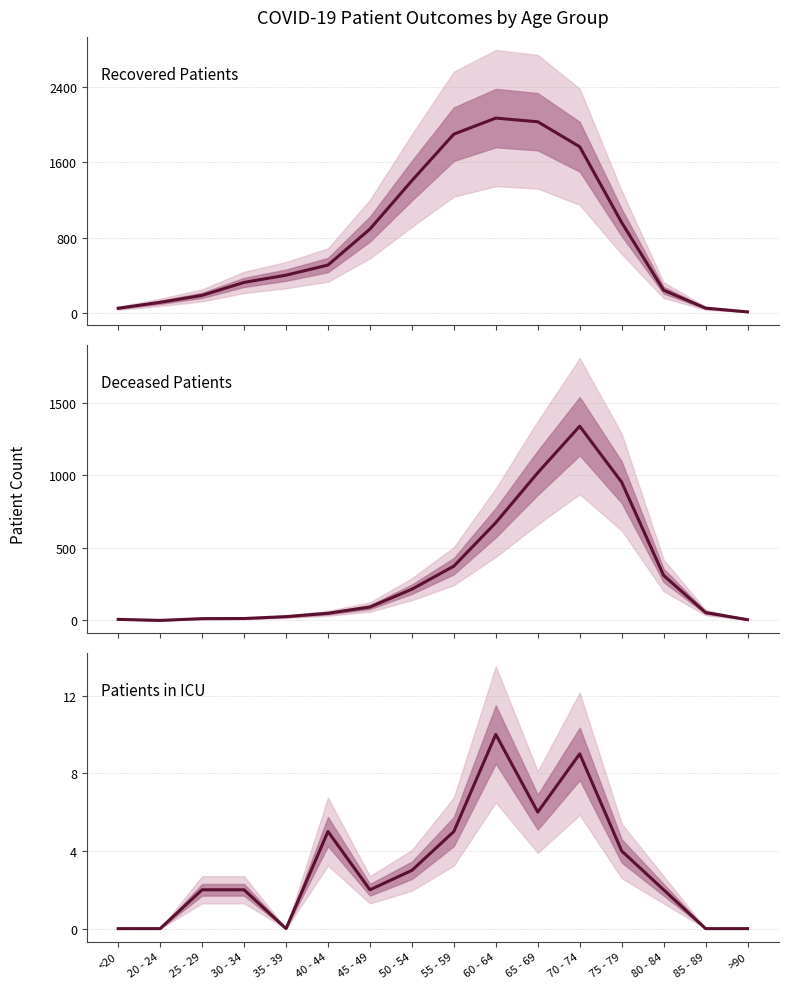

The value of Deceased Patients at 75 - 79 is 953. True or false?

True